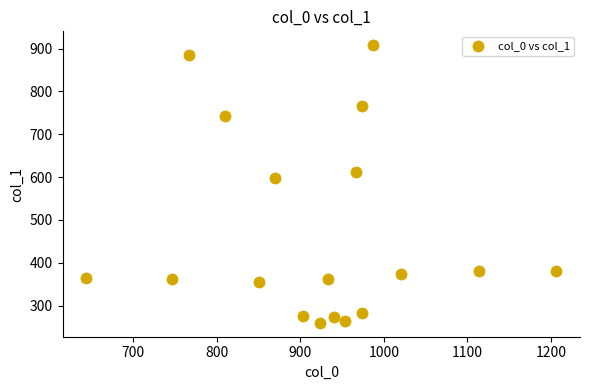

What Y value in the scatter plot is closest to 583?

597.4